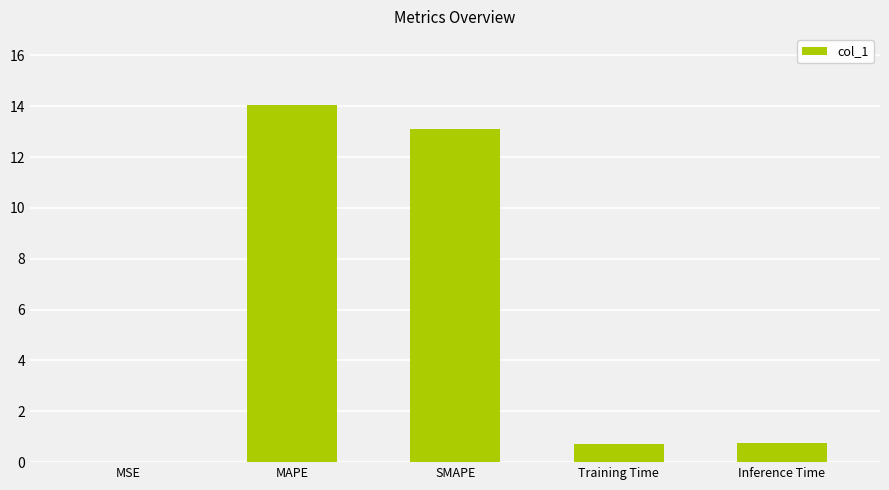

Is it true that the value at Inference Time is 0.8?

True